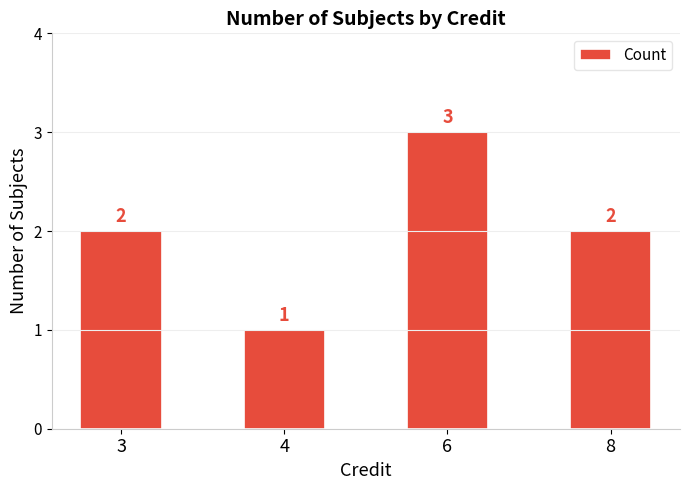

What is the change in value from 4 to 6?

+2